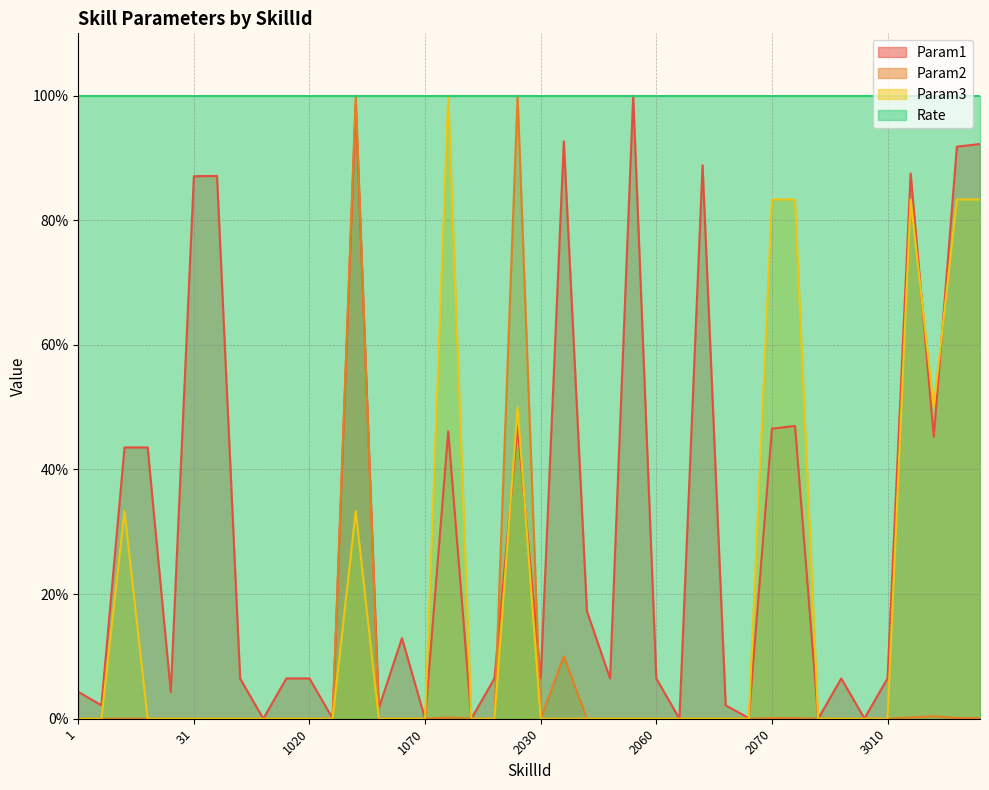

How many data points in Param1 are less than 6?

13